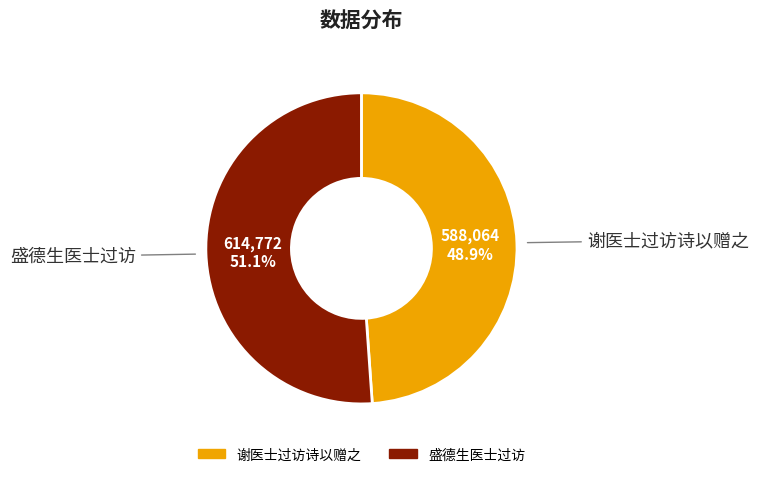

Is it true that 盛德生医士过访 is 65% of the pie?

False